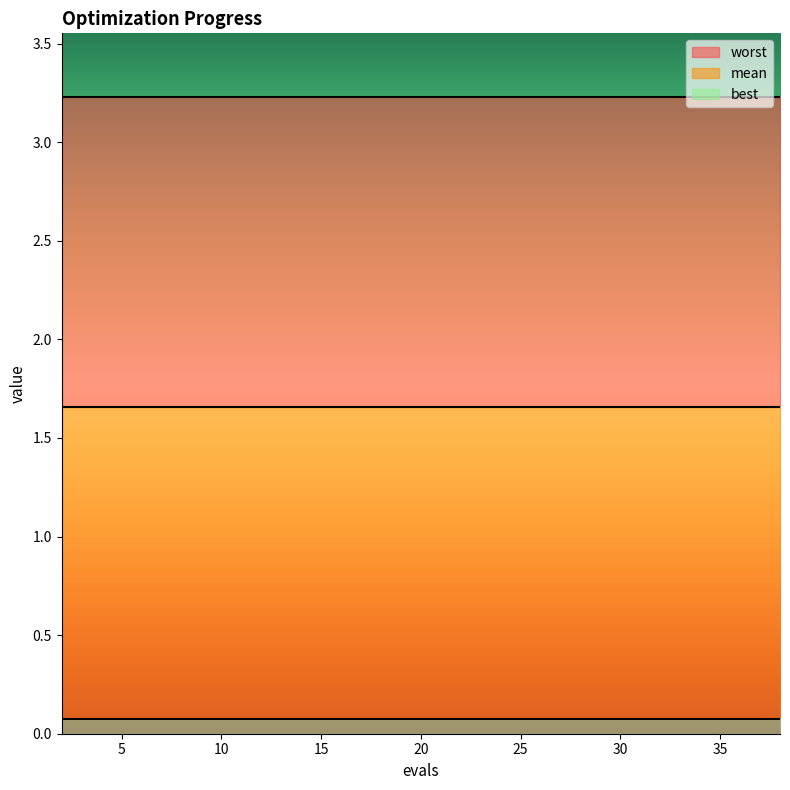

True or false: mean and best intersect in this chart.

False